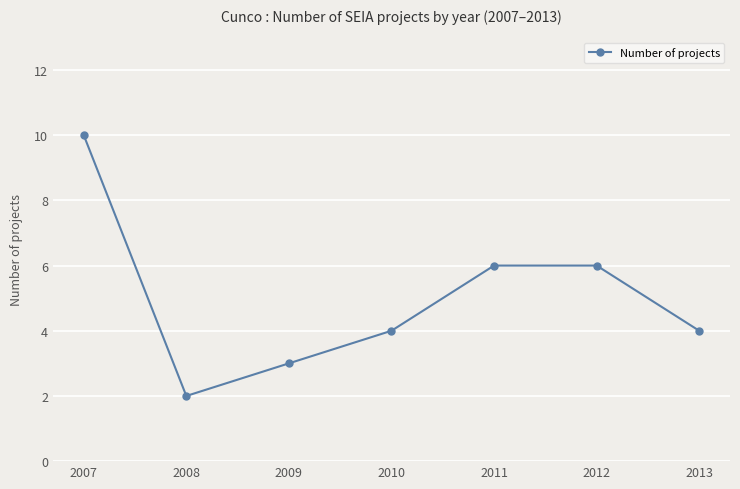

Which category has the highest value across all series?

2007